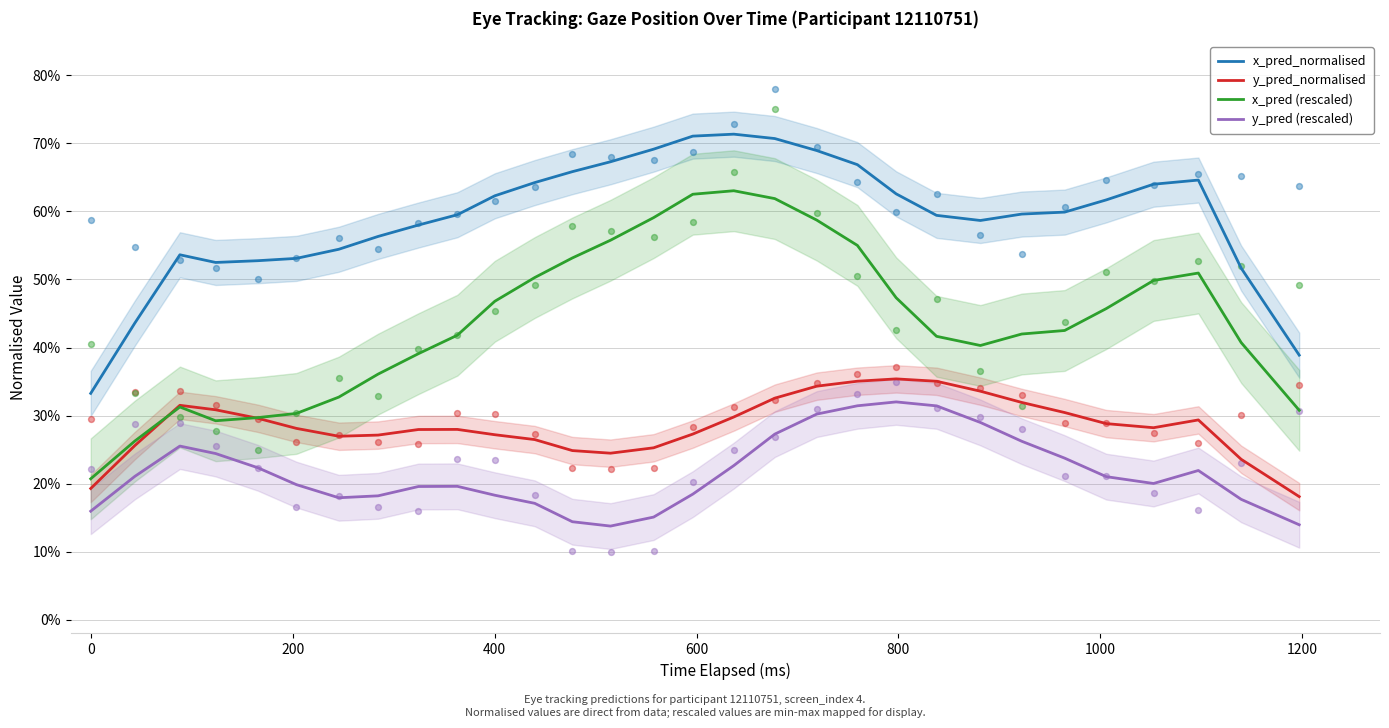

What are all the series names shown in the legend?

x_pred_normalised, y_pred_normalised, x_pred (rescaled), y_pred (rescaled)